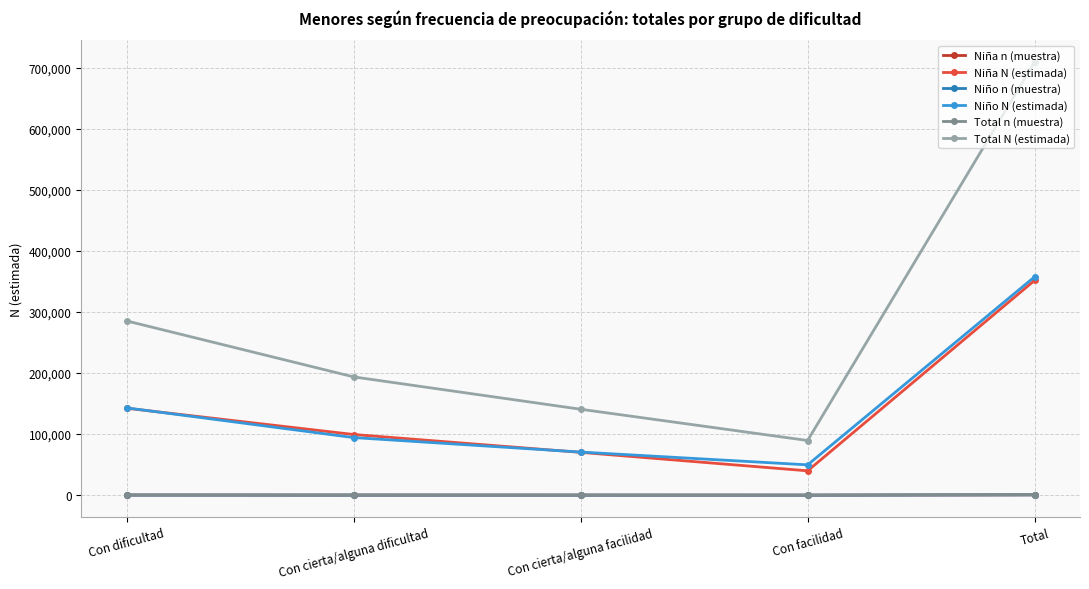

What is the approximate value of Niño N (estimada) at Con facilidad, to the nearest 100?

49700